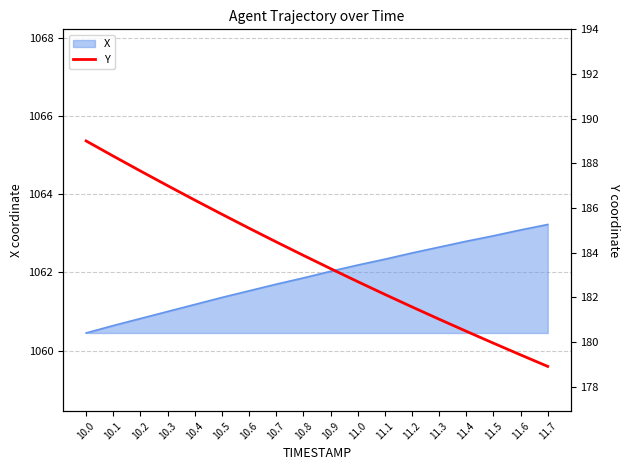

Where does the data first go above 183?

10.0